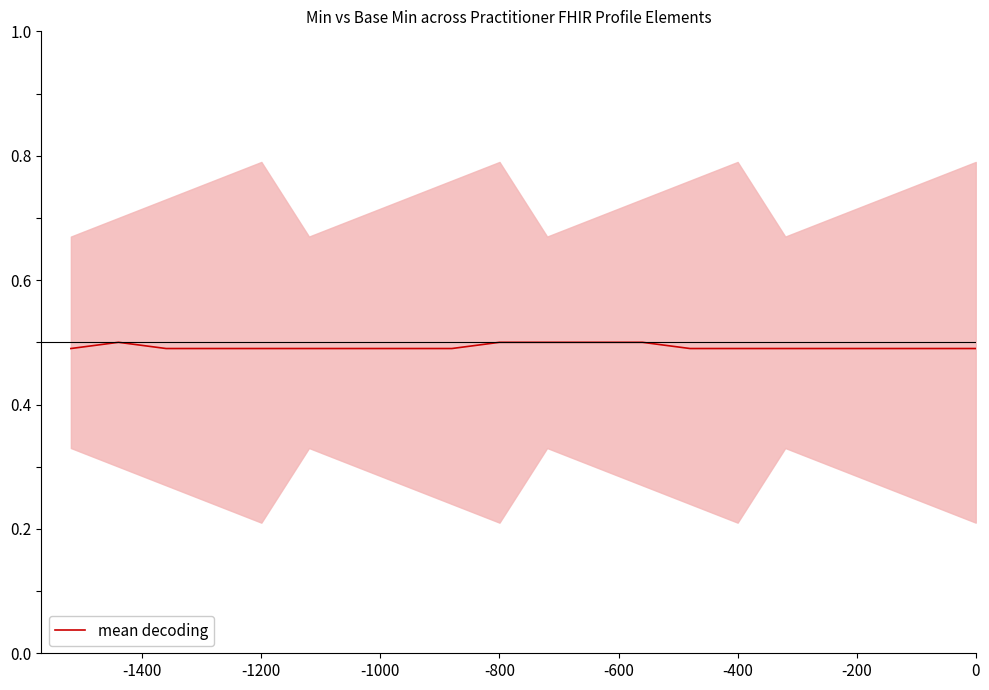

Does the chart display data point markers on the line(s)?

No